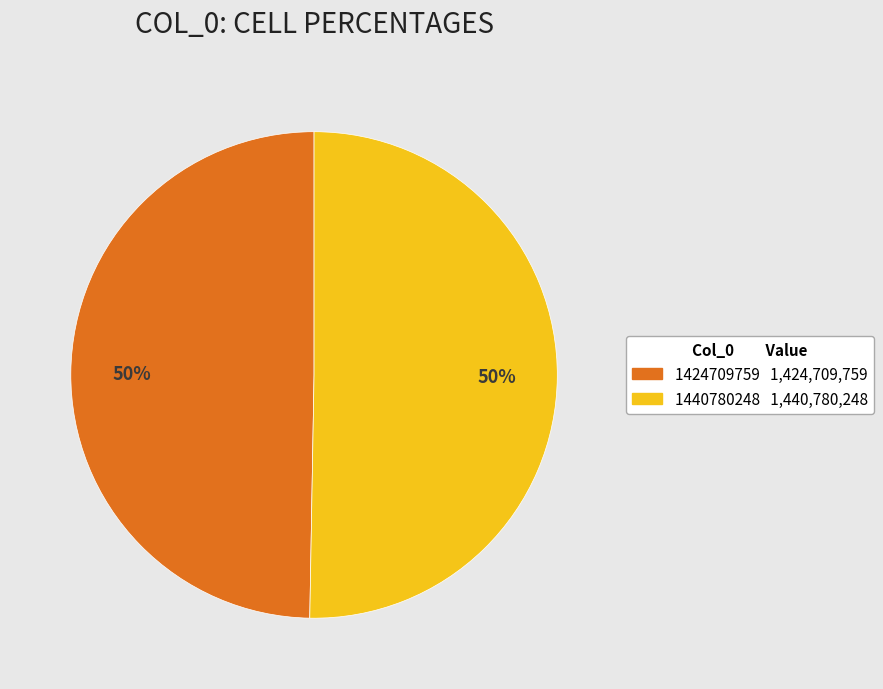

Approximately how many times larger is the value at 1440780248 compared to 1424709759?

1.0